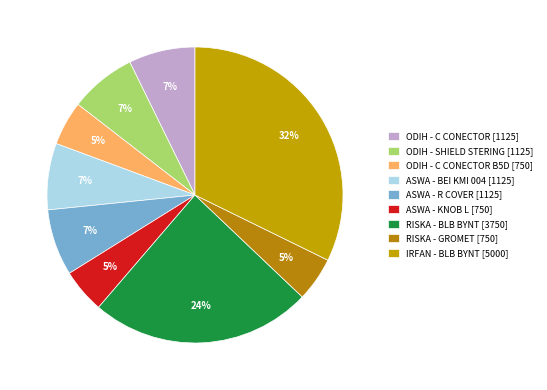

Count the number of slices in the pie.

9